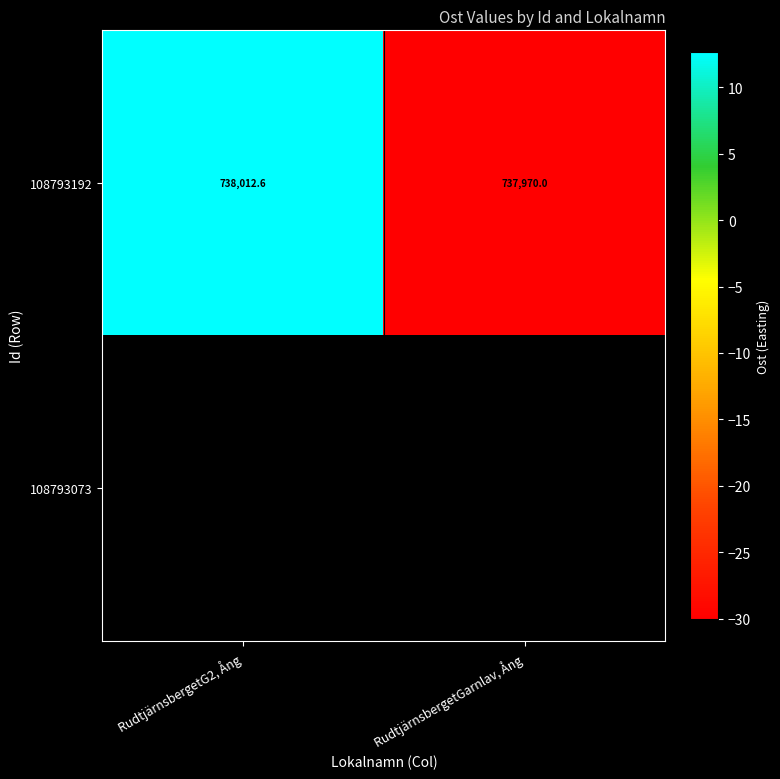

At which label is 108793192 closest to 737991?

RudtjärnsbergetGarnlav, Ång